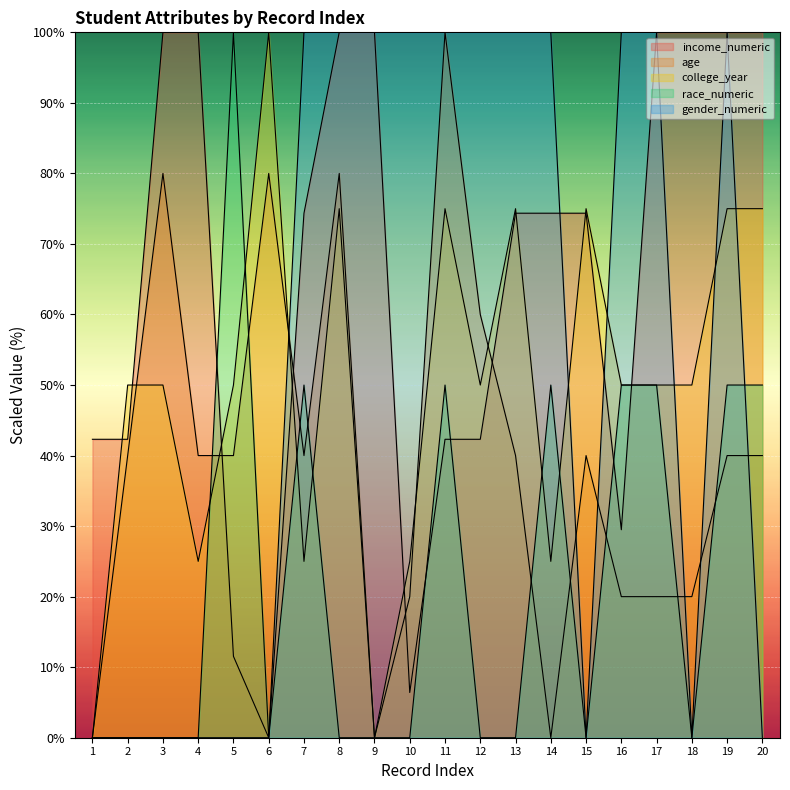

What is the average value of the age series?

40.0